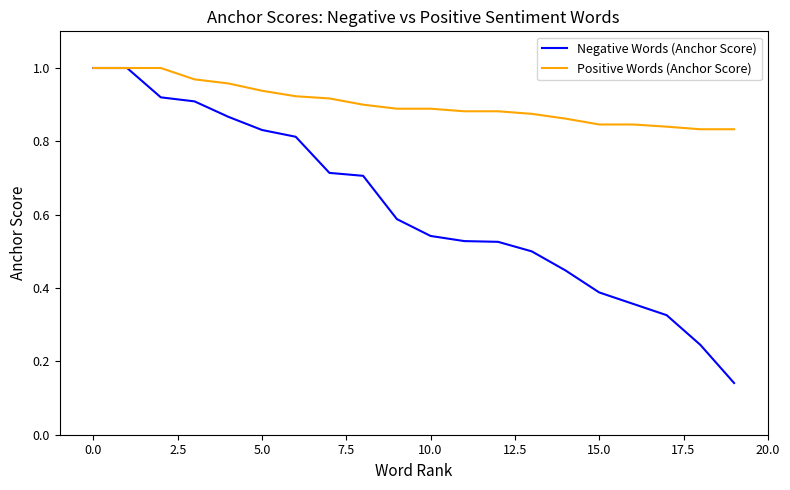

Which series has the largest total across all categories?

Positive Words (Anchor Score)